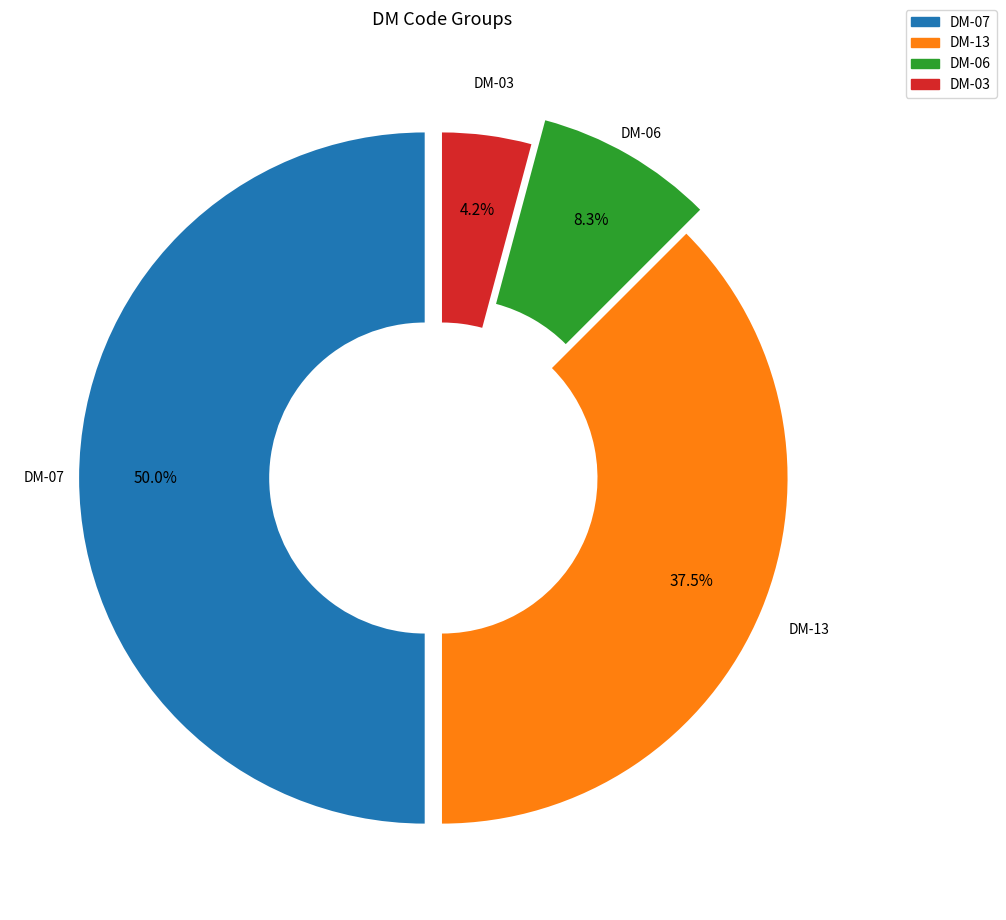

What percentage is NOT represented by DM-03?

95.8%